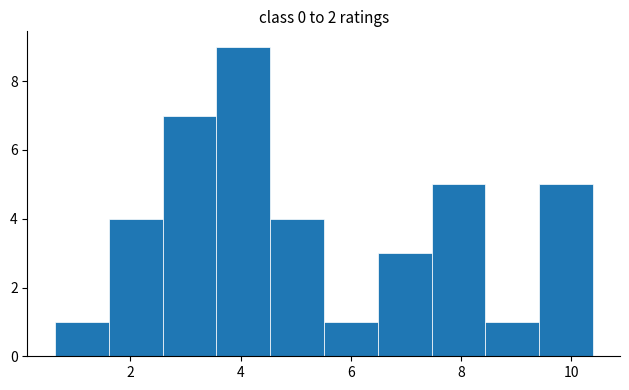

Reading left to right, list every bar in this chart as the range it spans on the x-axis followed by its height. Neither the bar edges nor the heights are printed on the chart, so give them approximately, as read against the axes.

0.6 to 1.6: 1
1.6 to 2.6: 4
2.6 to 3.6: 7
3.6 to 4.6: 9
4.6 to 5.6: 4
5.6 to 6.4: 1
6.4 to 7.4: 3
7.4 to 8.4: 5
8.4 to 9.4: 1
9.4 to 10.4: 5